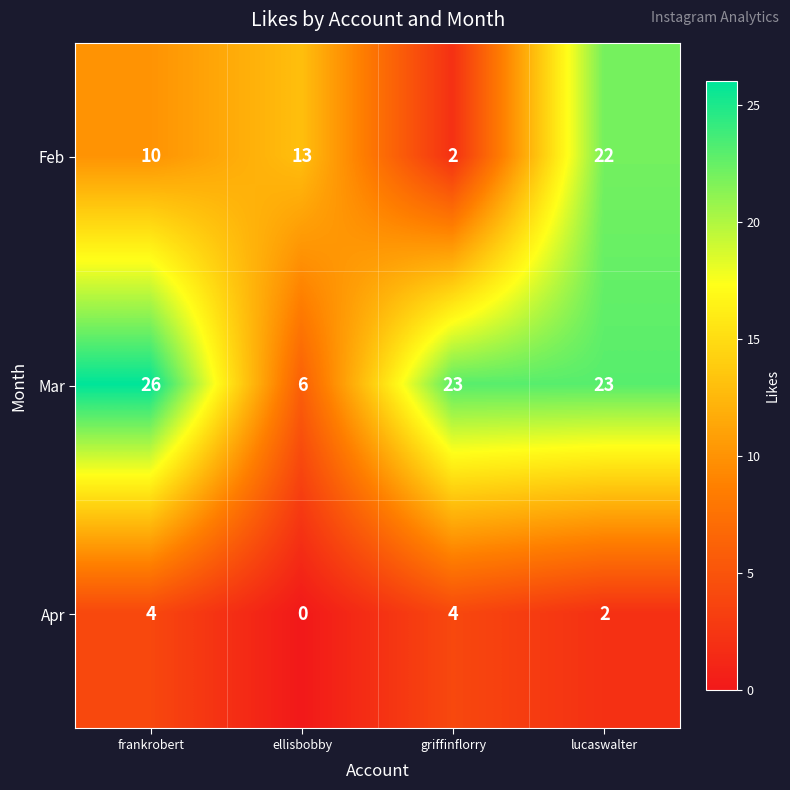

Rank the series by their average value, from lowest to highest.

Apr, Feb, Mar